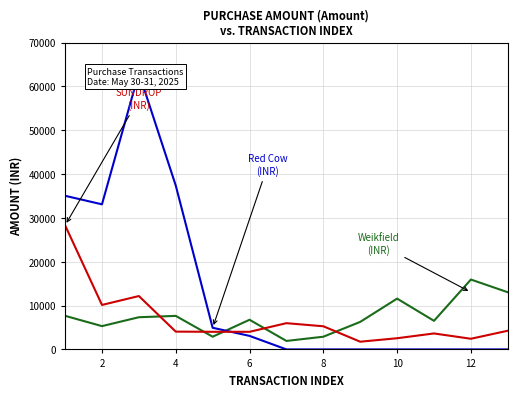

Does the chart have visible grid lines?

Yes